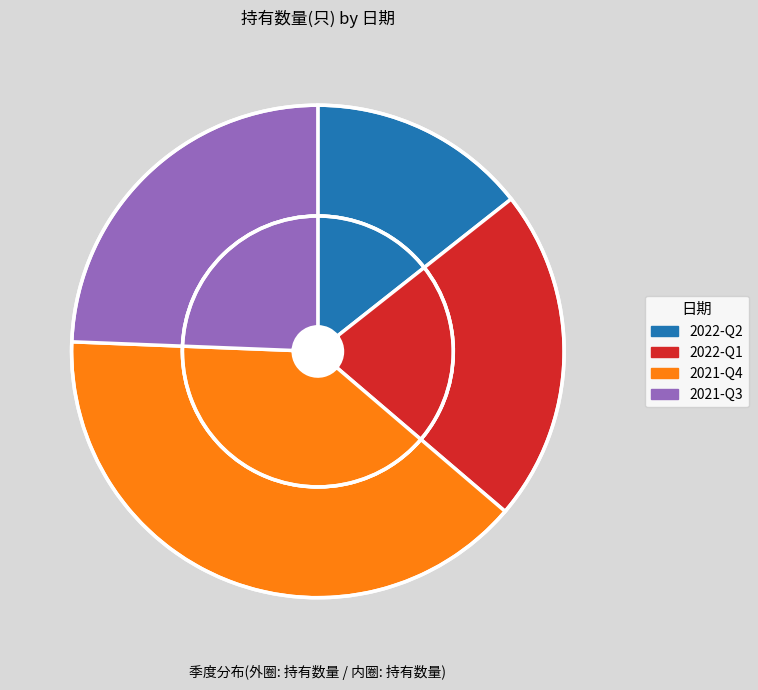

Does any single category account for the majority?

No